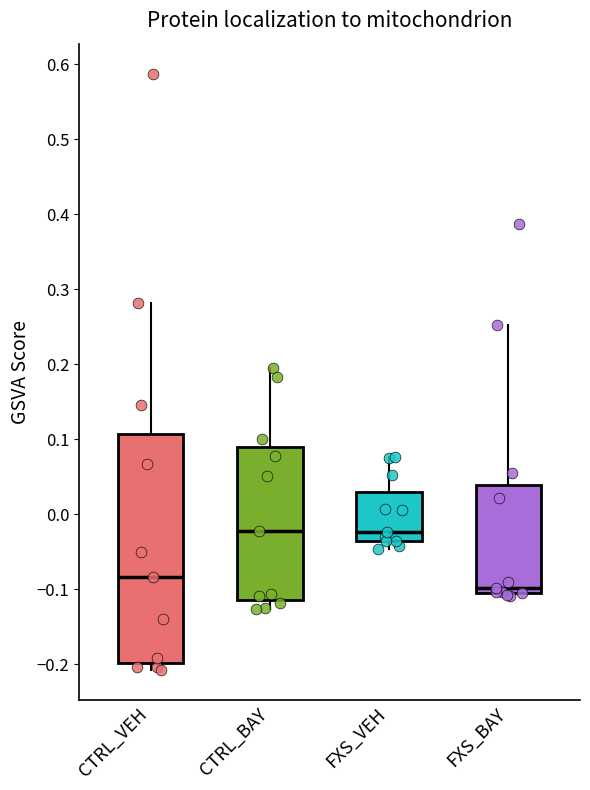

Where does the lower whisker of the box for FXS_VEH end on the y-axis? The values are not printed on the chart, so give them approximately, as read against the axis.

-0.05